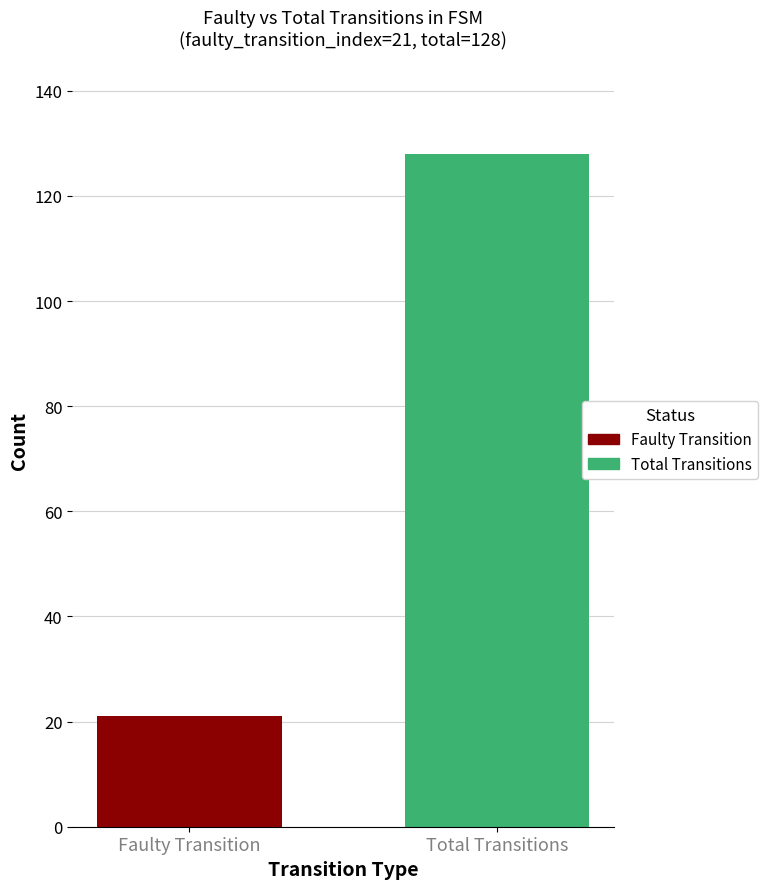

List the series in order of their overall mean, lowest first.

Faulty Transition, Total Transitions